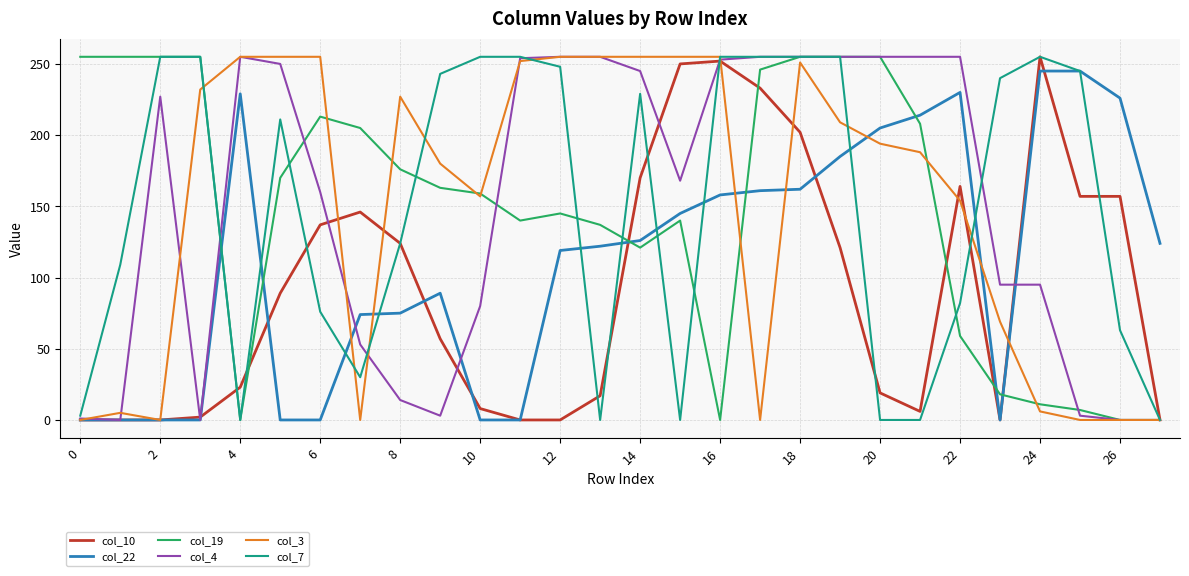

What is the difference between the second highest and second lowest values in the col_4 series?

255